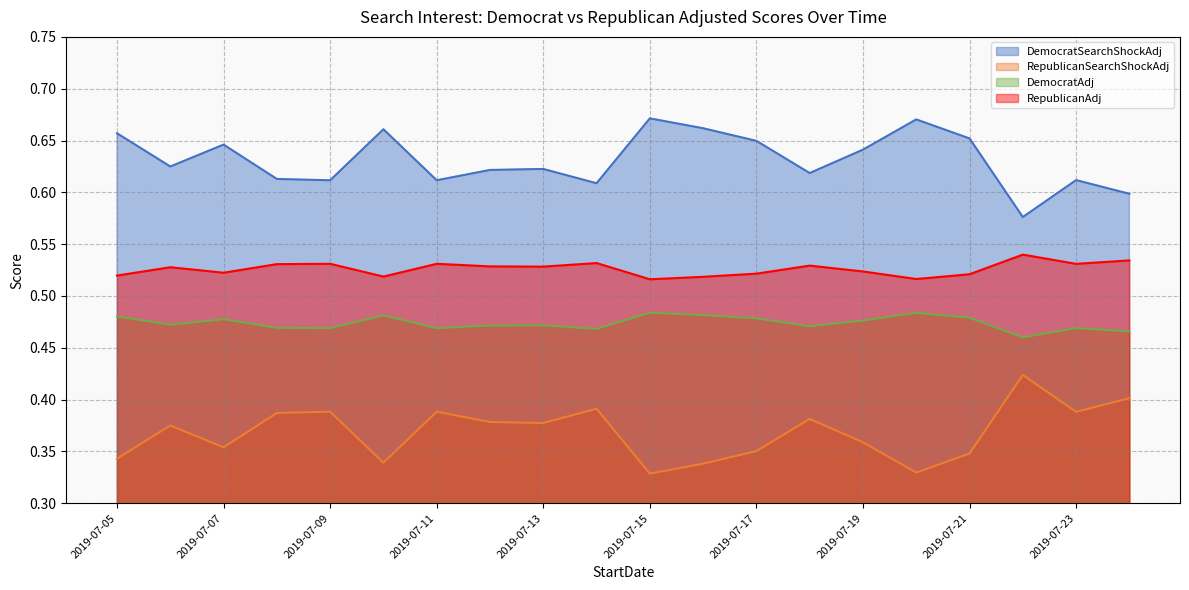

Count the DemocratSearchShockAdj values in the range 0 to 1.

20